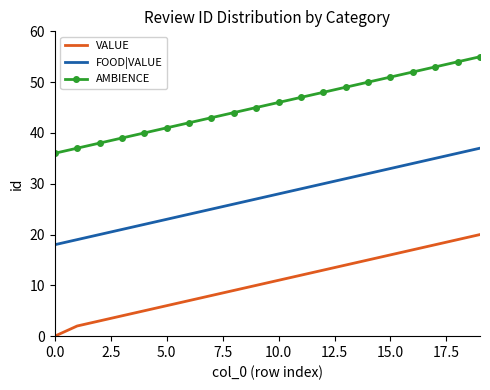

What is the difference between the maximum and minimum values in the AMBIENCE series?

19